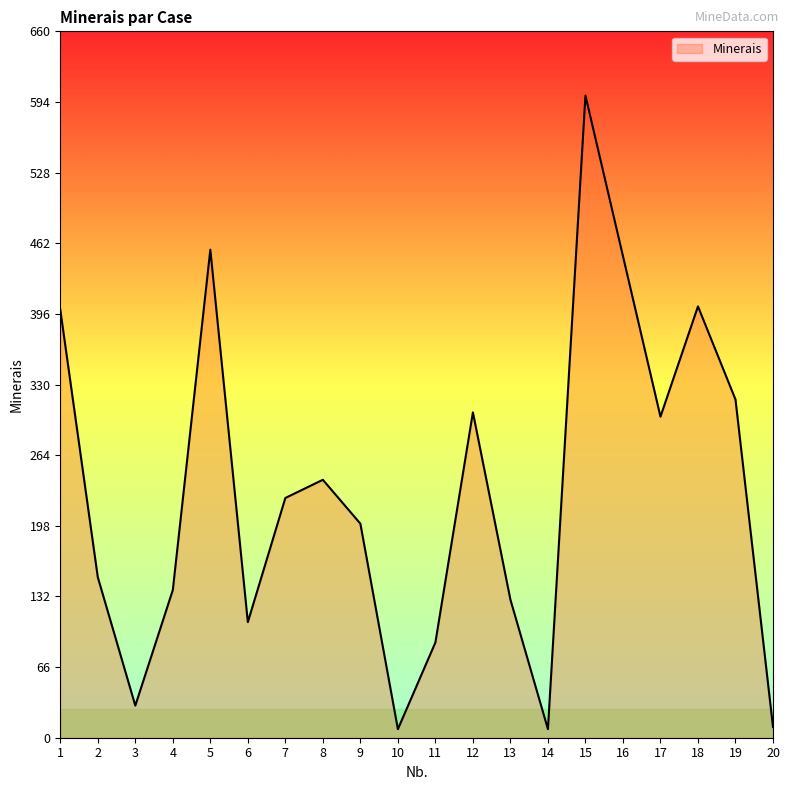

Between 14 and 2, which is larger?

2